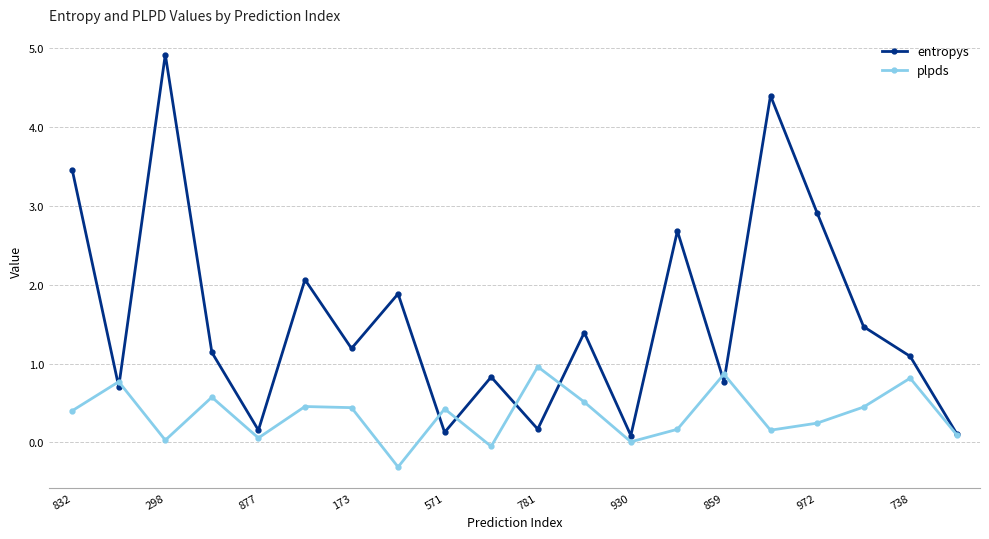

List the series in order of their peak value, lowest first.

plpds, entropys